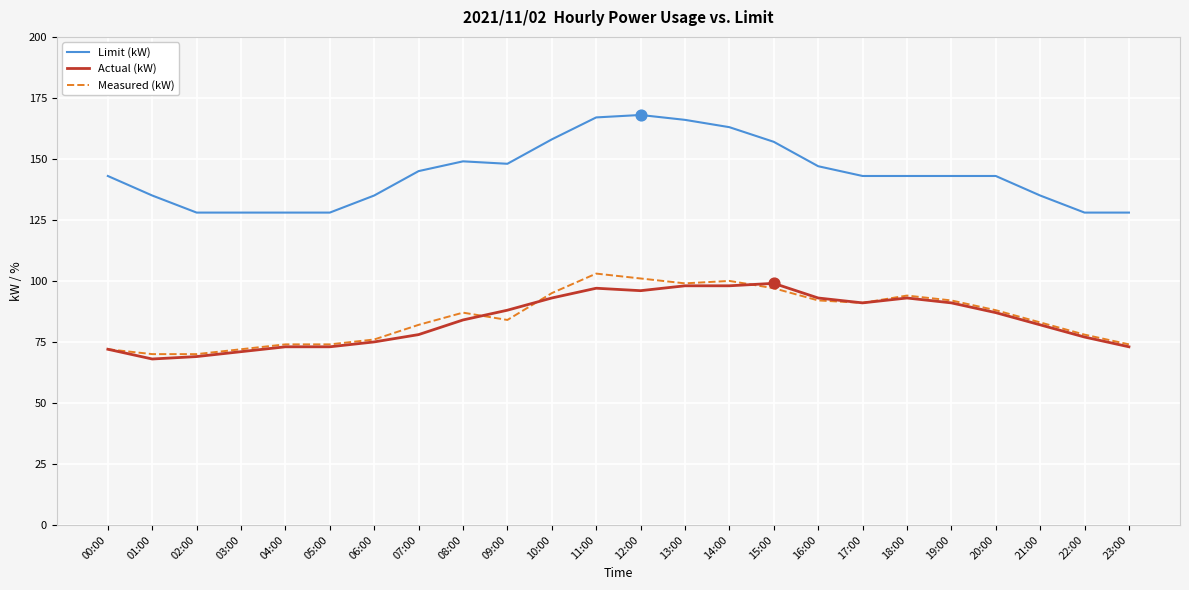

Which series has the largest range (max minus min)?

Limit (kW)